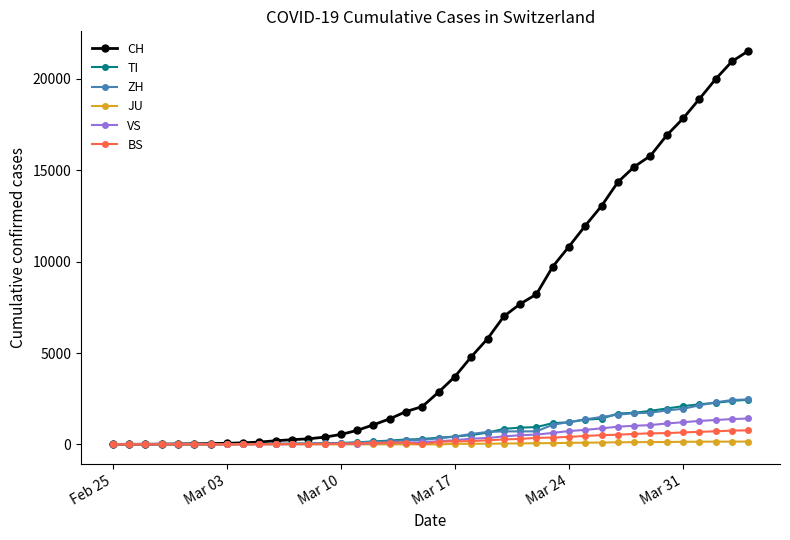

What is the maximum value for CH?

21529